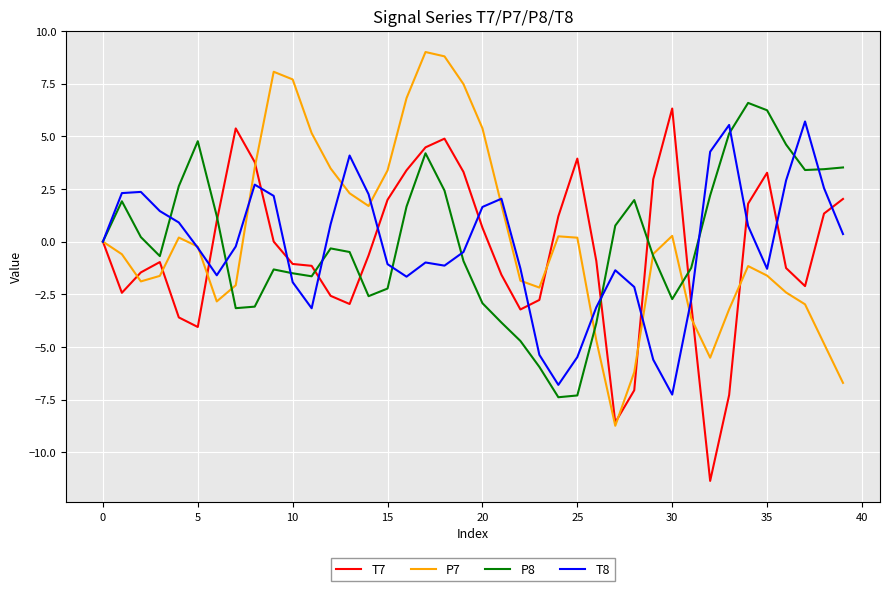

What is the lowest value of the P8 series?

-7.4